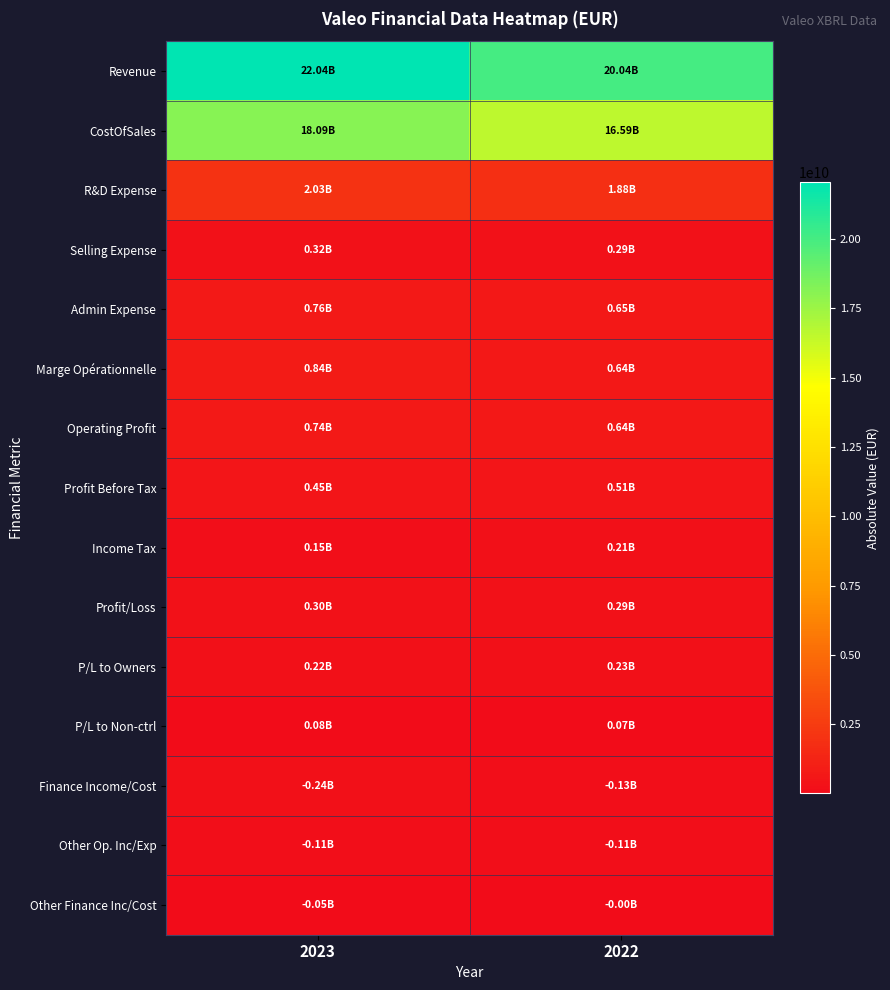

What is the greatest value displayed?

22044000000